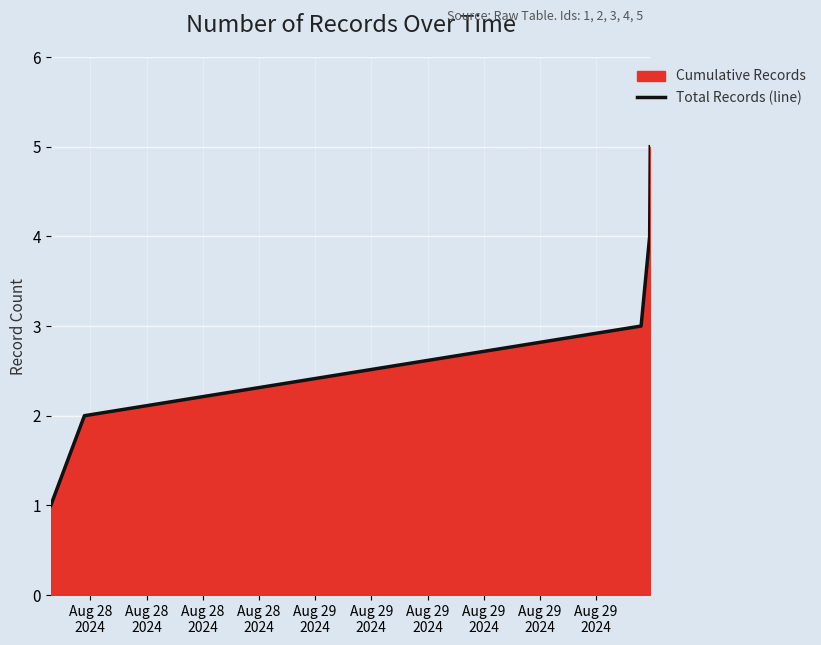

What is the sum of all values?

15